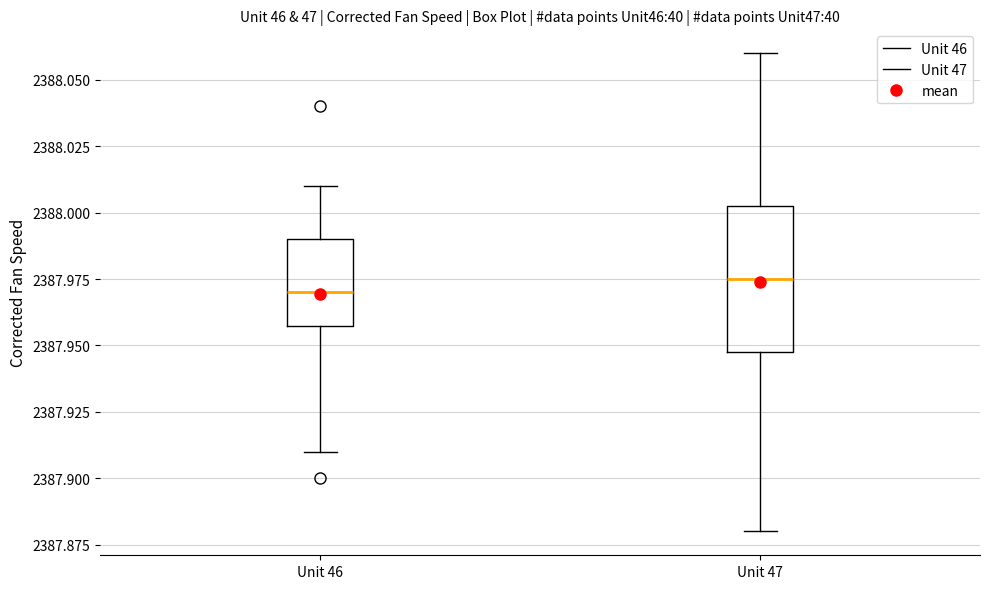

Reading left to right, transcribe this box plot: for each box, give where its median line is, the range the box spans, and where its two whiskers end, as read against the y-axis. The values are not printed on the chart, so give them approximately, as read against the axis.

Unit 46: median 2387.970, box 2387.960 to 2387.990, whiskers 2387.910 to 2388.010
Unit 47: median 2387.975, box 2387.950 to 2388.005, whiskers 2387.880 to 2388.060